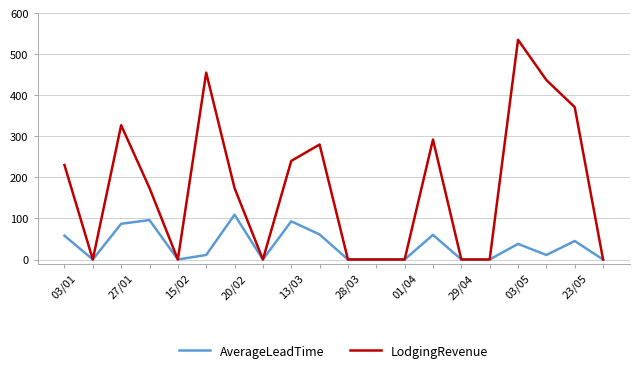

Which series has the largest total across all categories?

LodgingRevenue